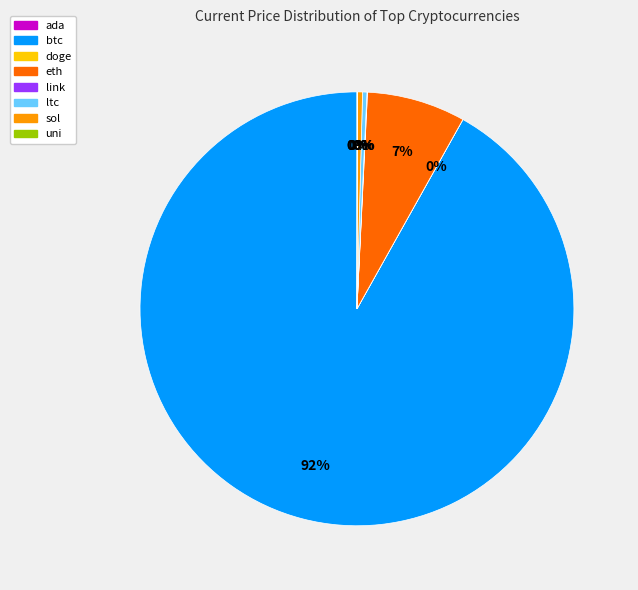

Approximately how many times larger is the value at btc compared to sol?

245.1